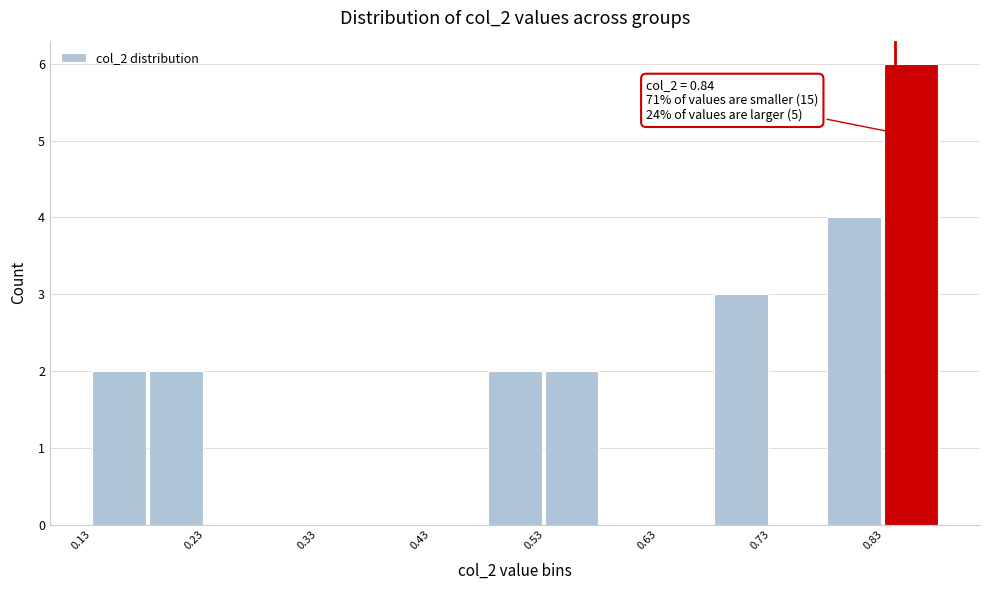

Which range on the x-axis has the tallest bar?

0.83 to 0.88